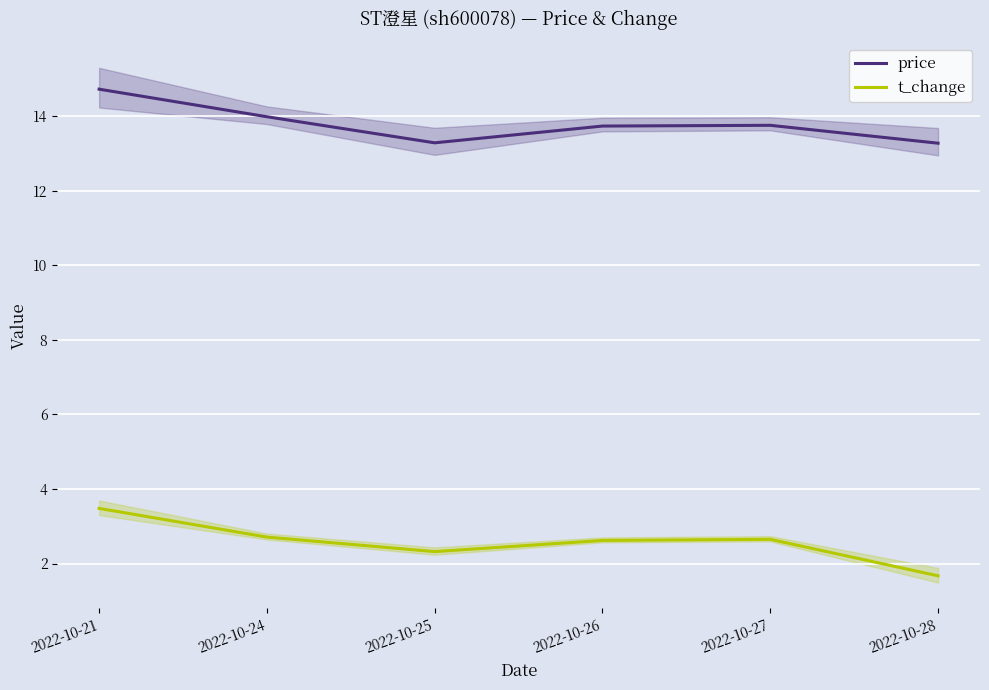

True or false: t_change and price cross at least once.

False